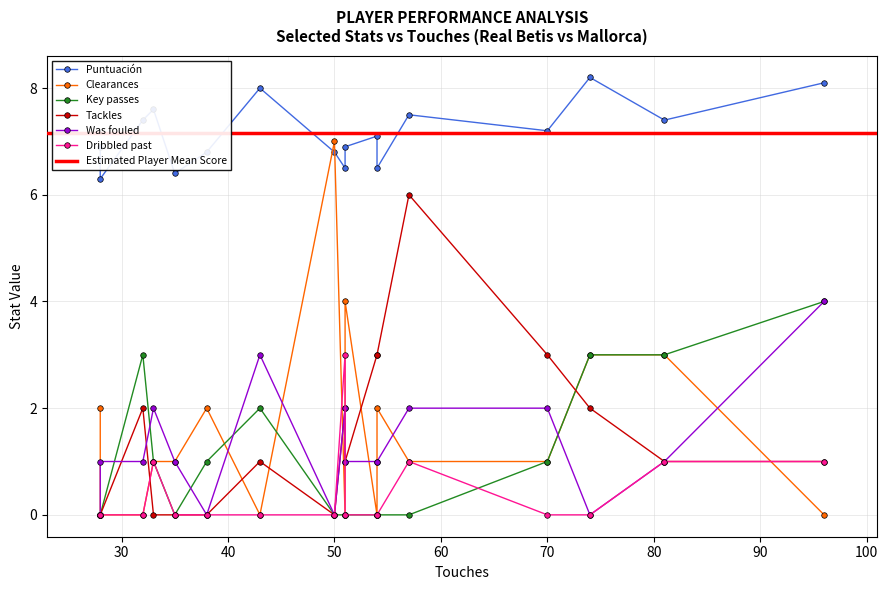

How many data points does each series have?

17